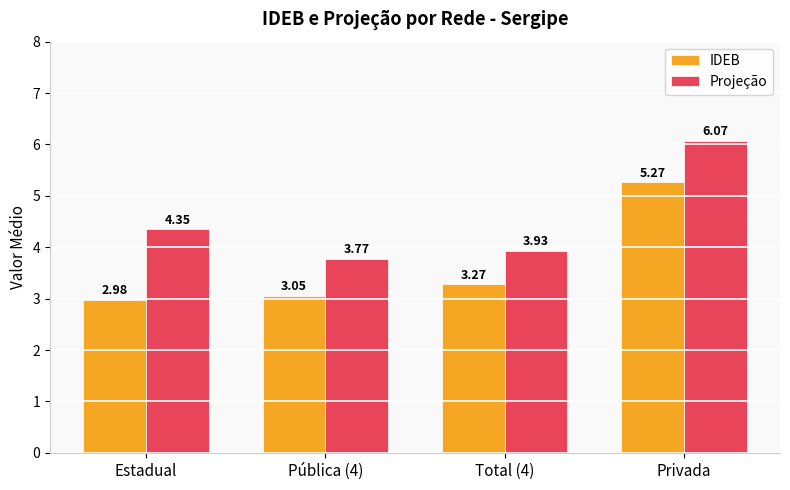

What is the difference between the highest and lowest values at Pública (4)?

0.7